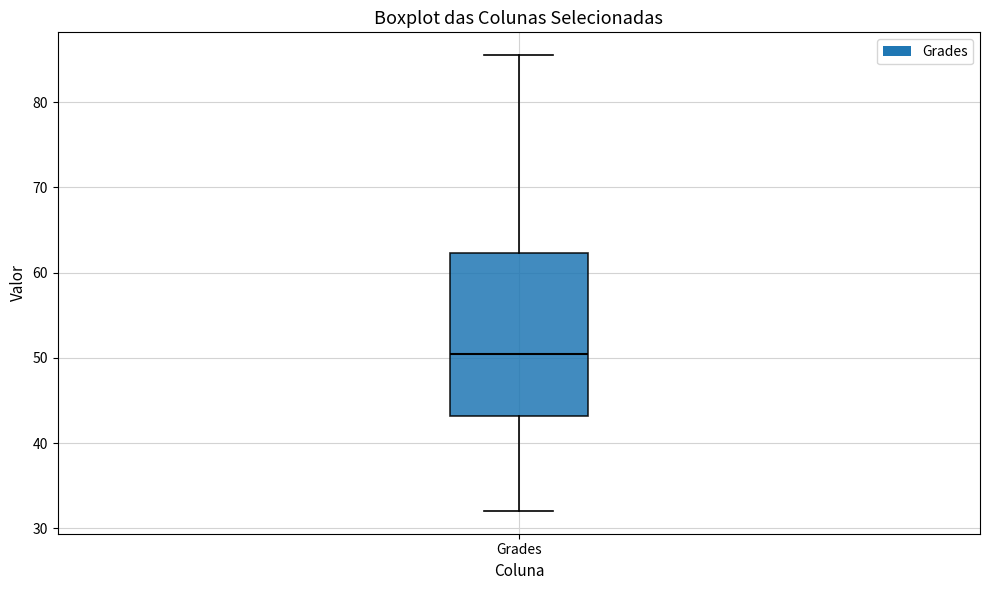

Read this box plot against the y-axis: the position of the median line, the range covered by the box, and the ends of both whiskers. The values are not printed on the chart, so give them approximately, as read against the axis.

median 50, box 43 to 62, whiskers 32 to 86